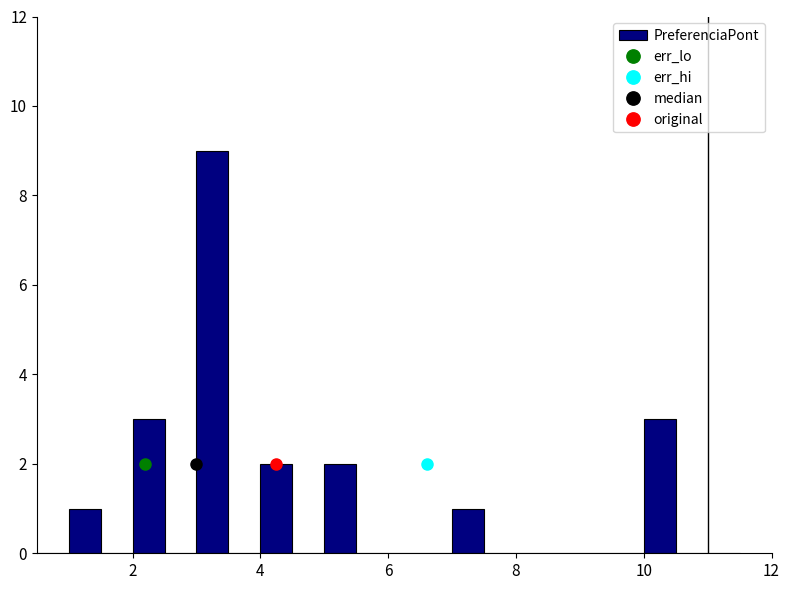

Read against the x-axis, roughly where is the centre of the tallest bar?

3.2